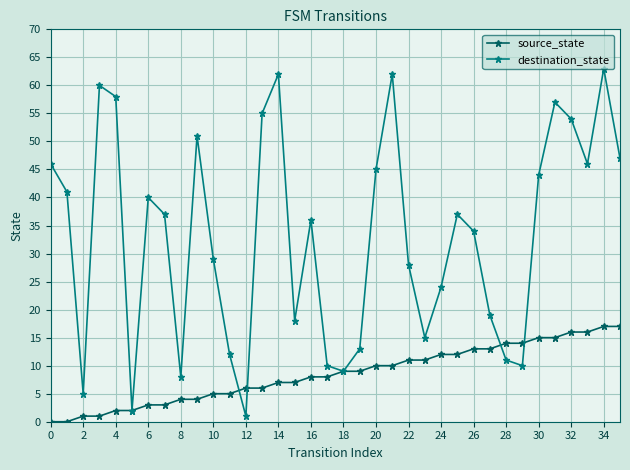

Which series has the largest total across all categories?

destination_state